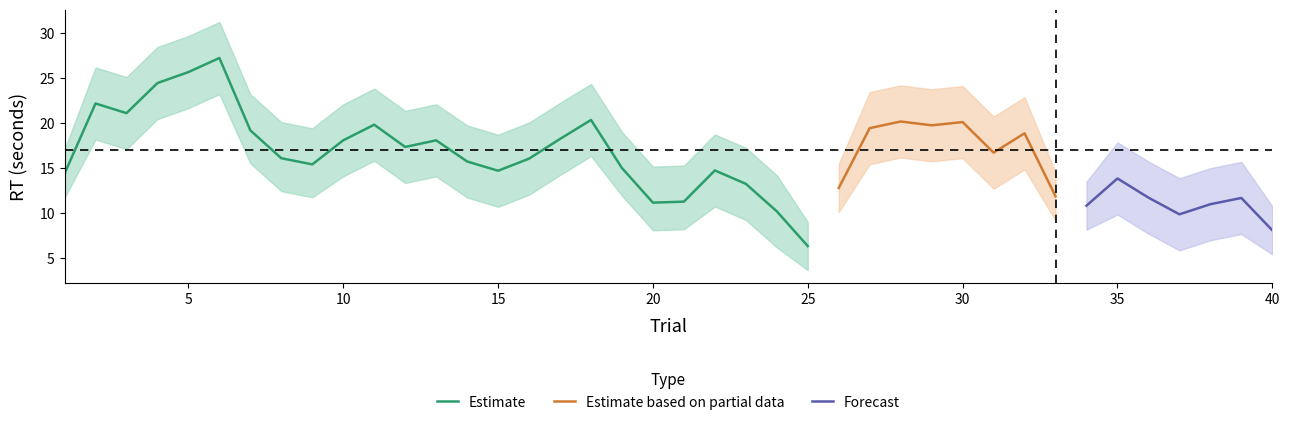

What is the lowest value of the Estimate series?

6.3